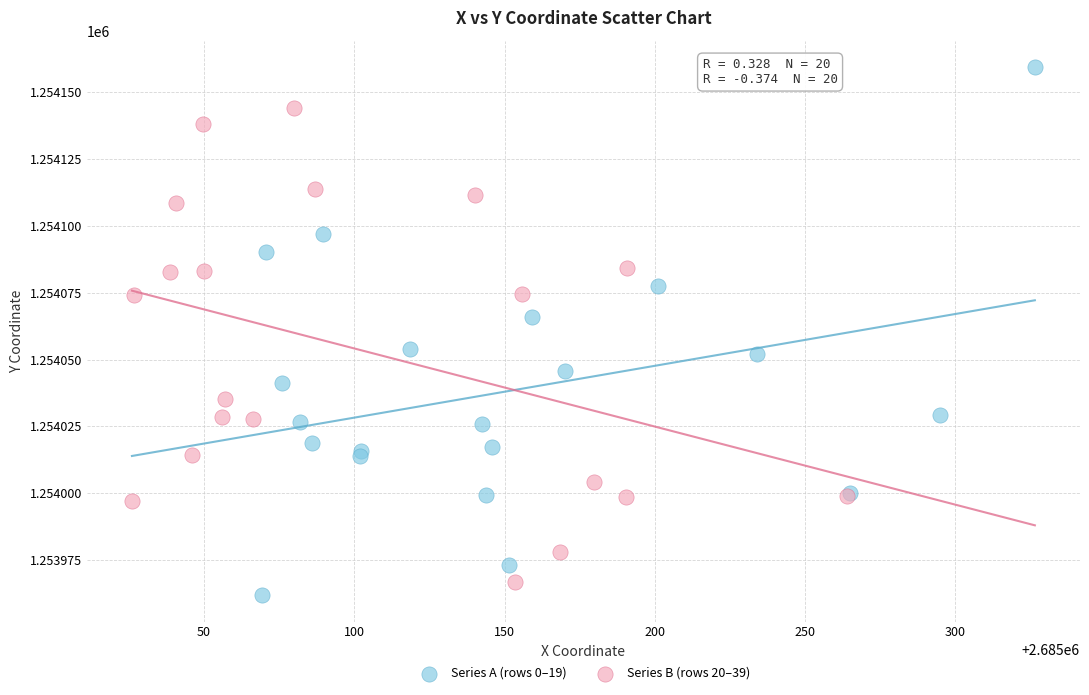

Which series has the largest Y range (max minus min)?

Series A (rows 0–19)